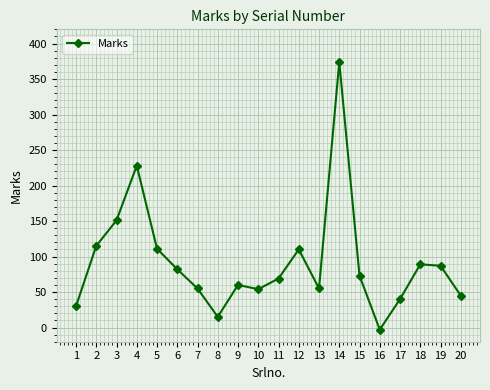

The value at 15 is 73. True or false?

True